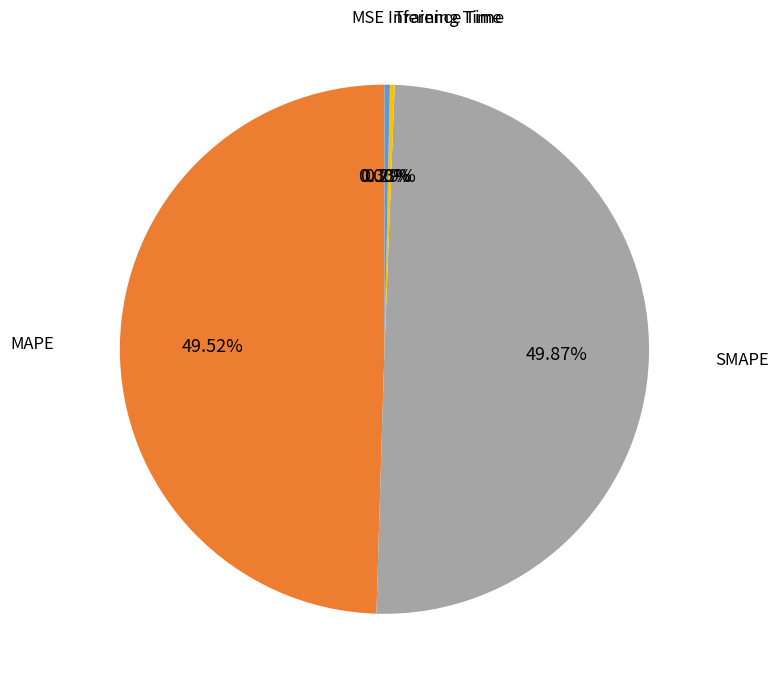

Does Inference Time represent more than half of the total?

No